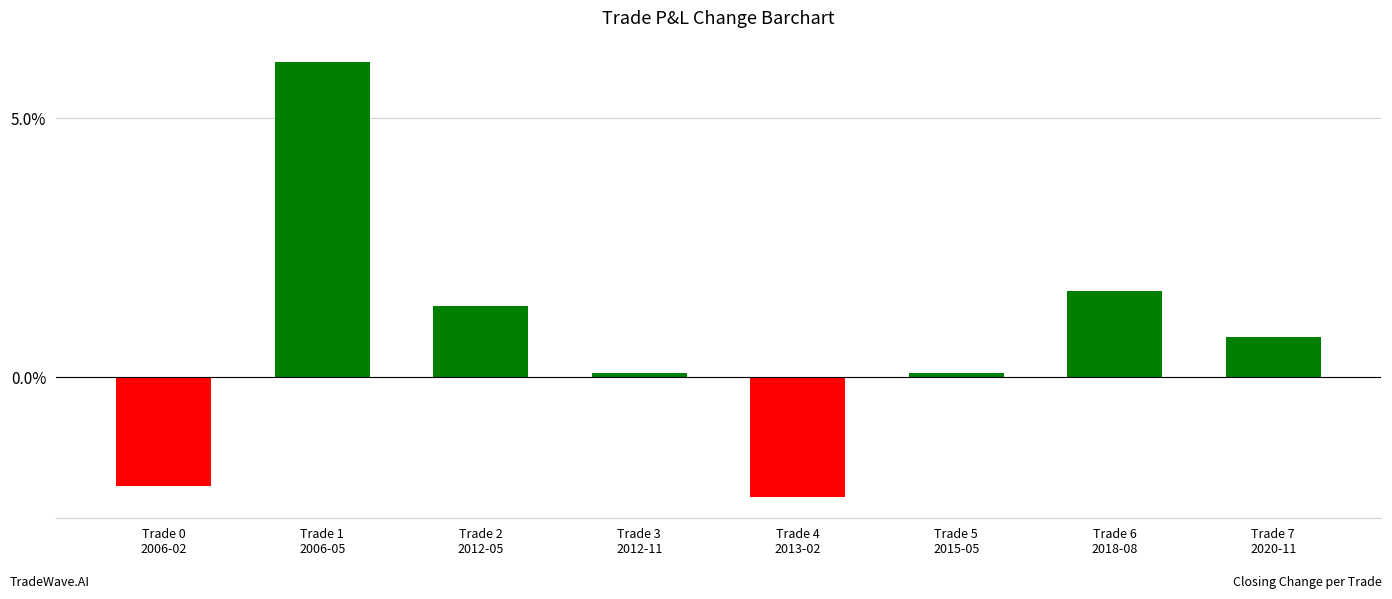

List the labels in order of value, smallest first.

Trade 4
2013-02, Trade 0
2006-02, Trade 5
2015-05, Trade 3
2012-11, Trade 7
2020-11, Trade 2
2012-05, Trade 6
2018-08, Trade 1
2006-05